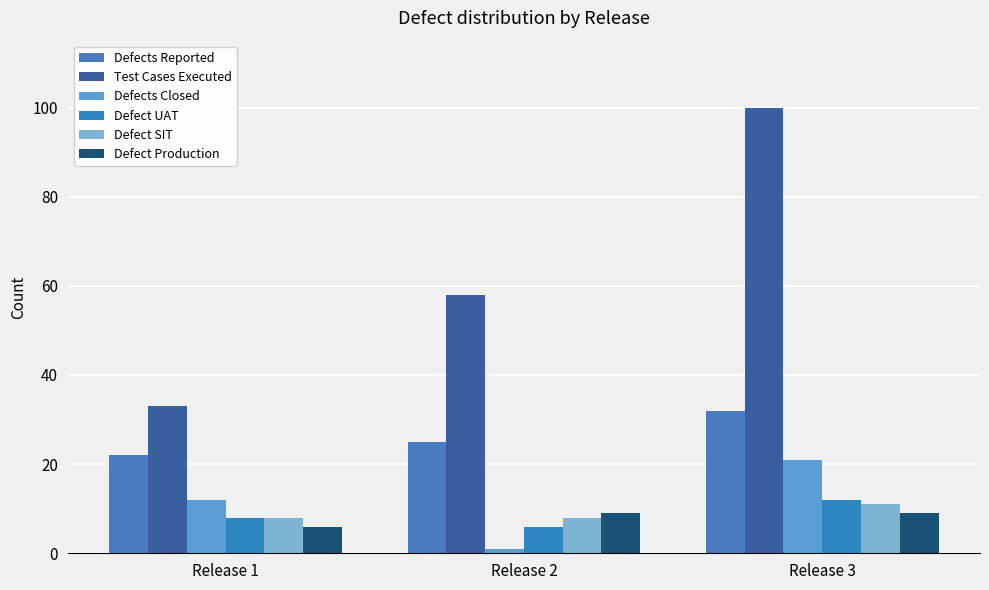

Which category has the lowest value across all series?

Release 2